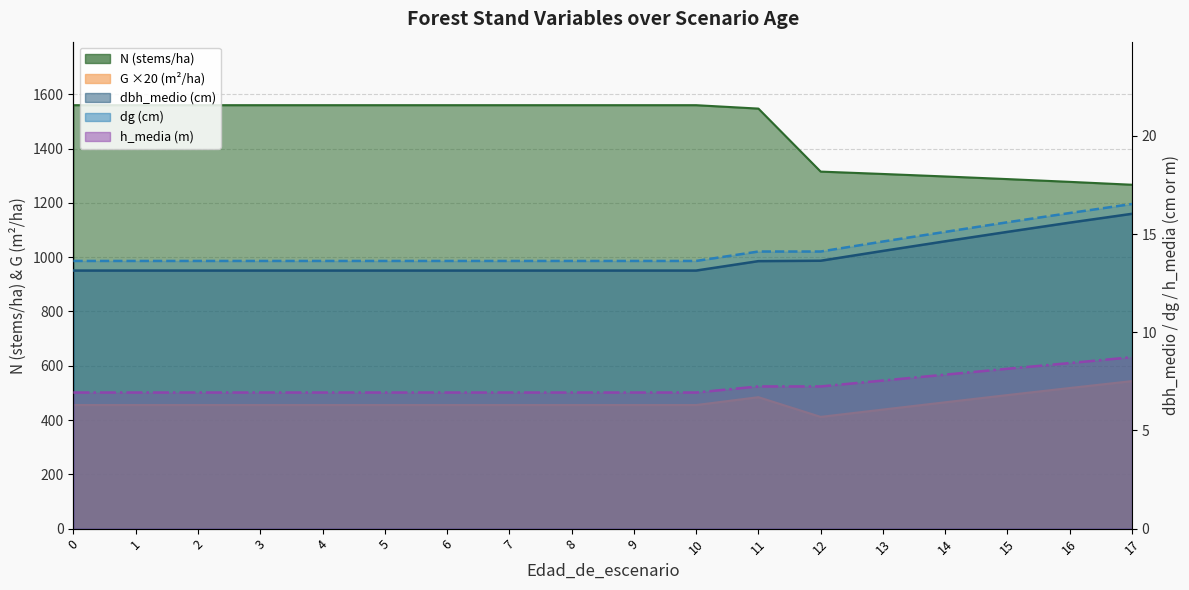

What is the difference between the maximum and minimum values in the dg series?

2.9